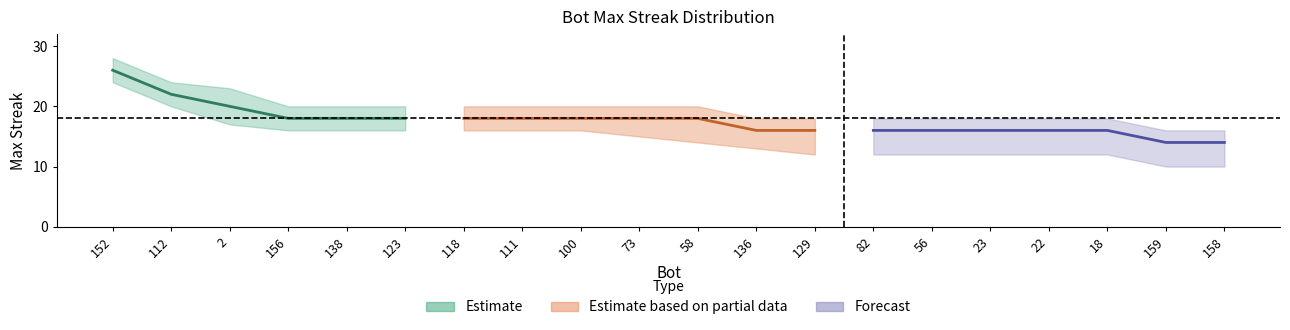

True or false: maxStreak_upper and maxStreak_lower intersect in this chart.

False